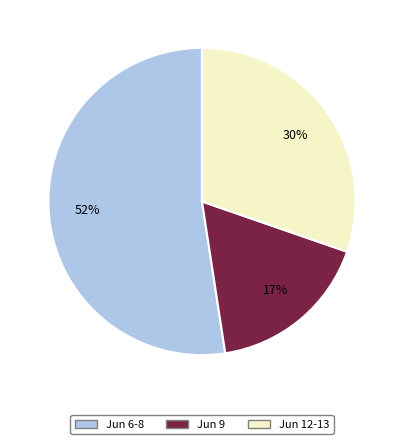

What is the smallest slice in the pie chart?

Jun 9